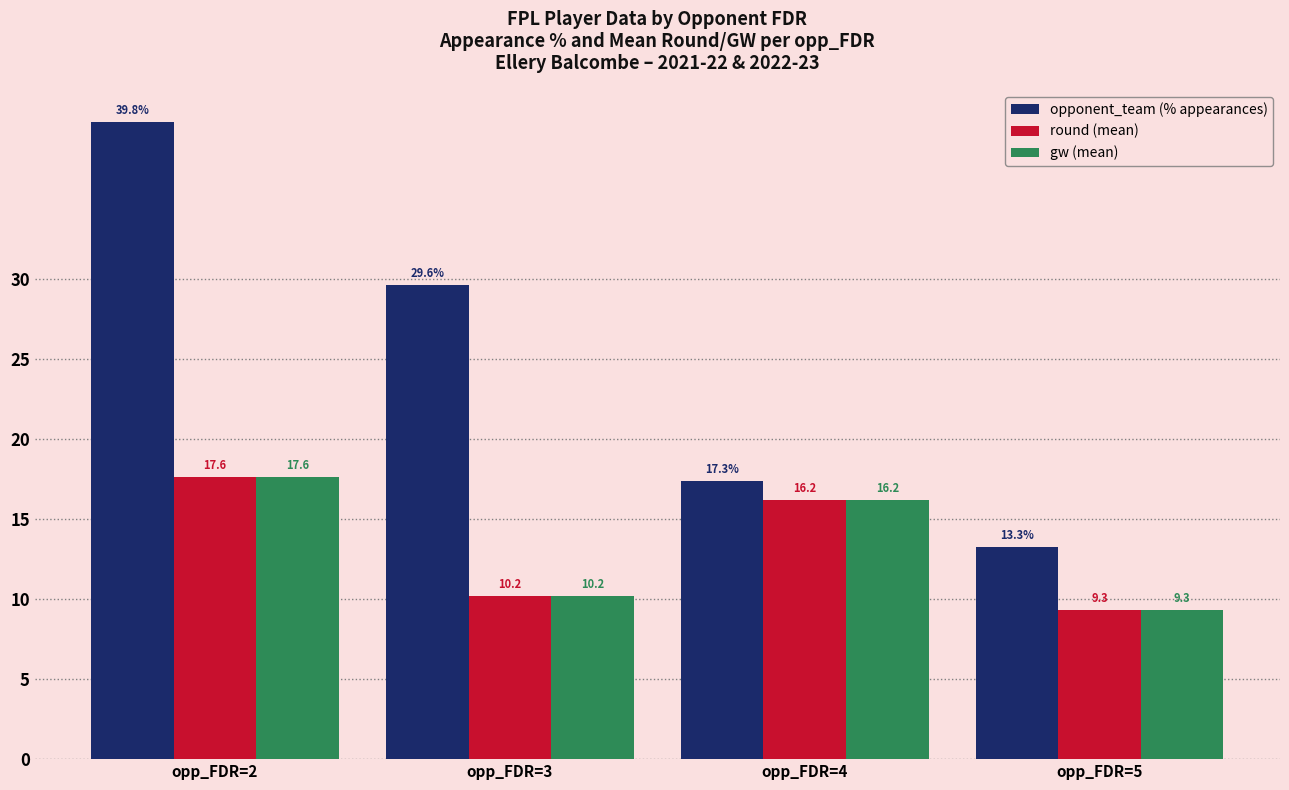

How many values in the round (mean) series exceed 16?

2